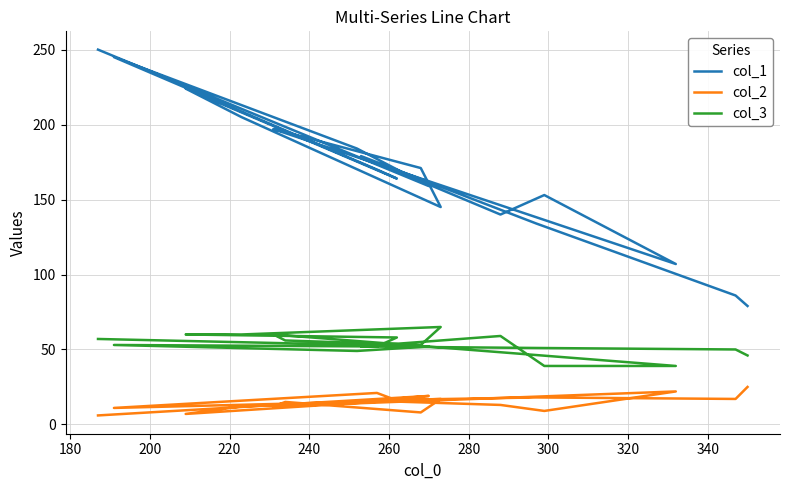

How many categories are shown in the chart?

19